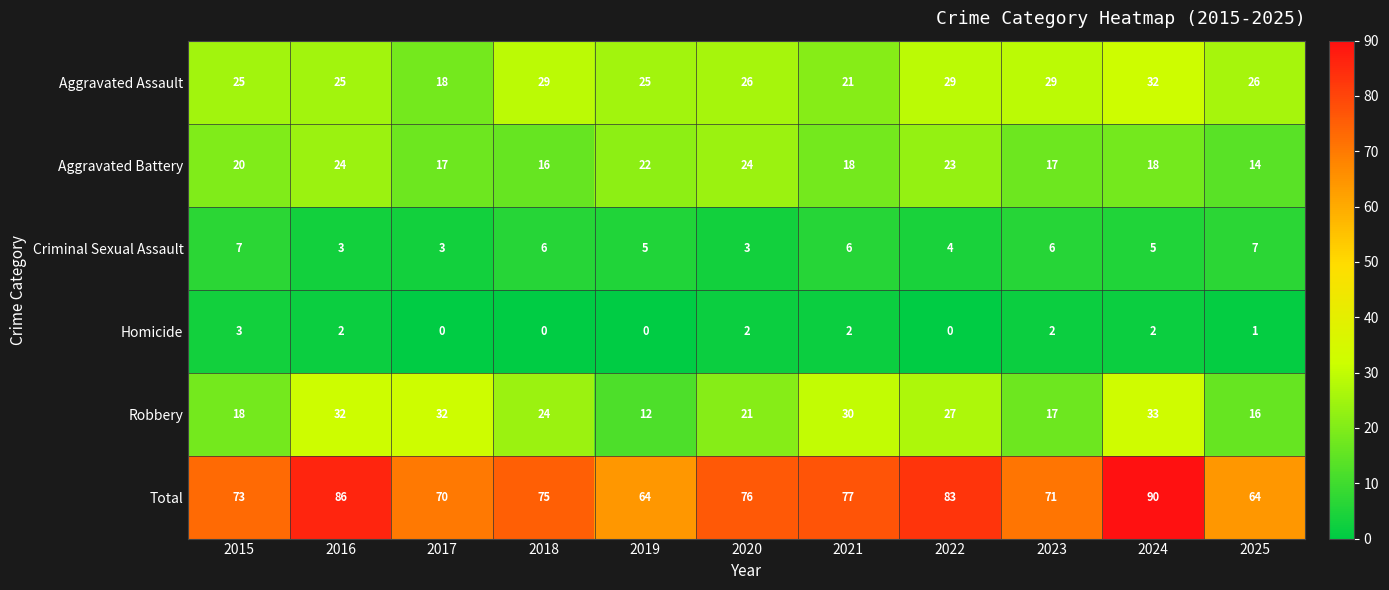

Which series has the largest range (max minus min)?

Total